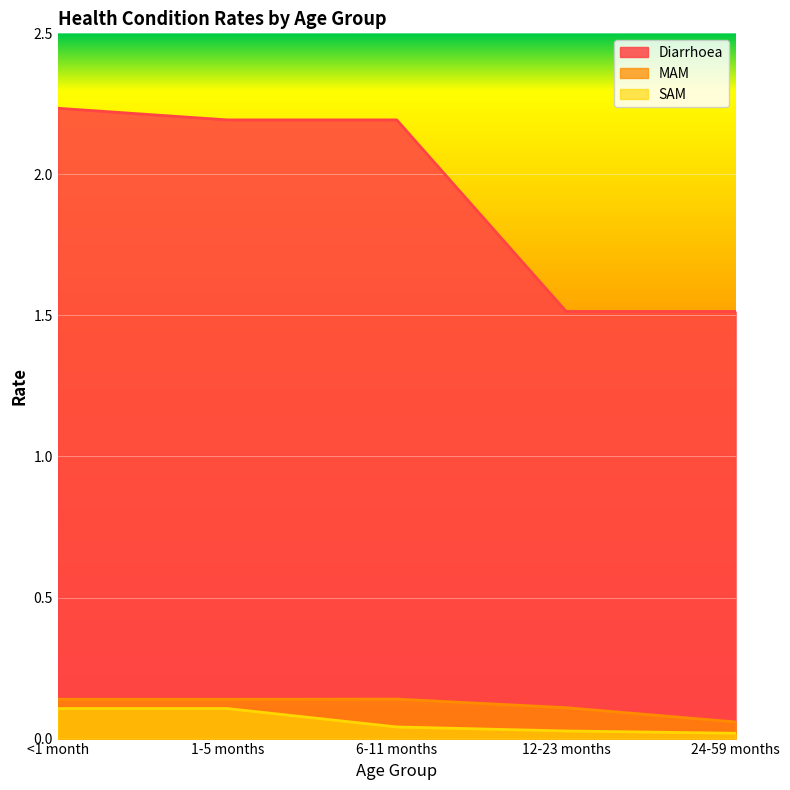

How many lines are shown in the chart?

3